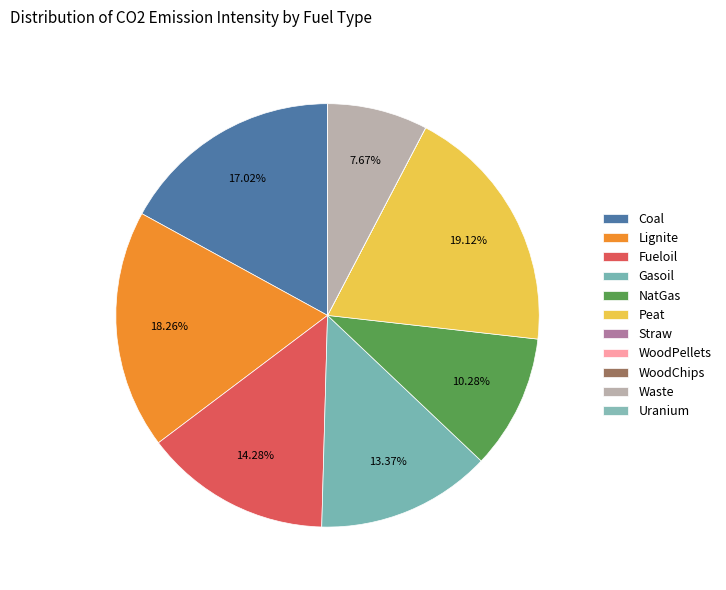

To the nearest percent, what is the difference between the largest and smallest slice percentages?

19%